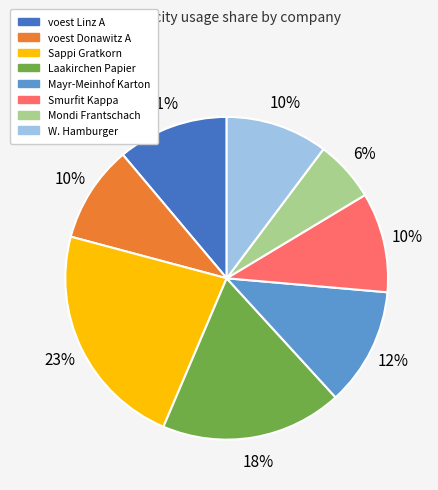

Is there a majority slice in this chart?

No